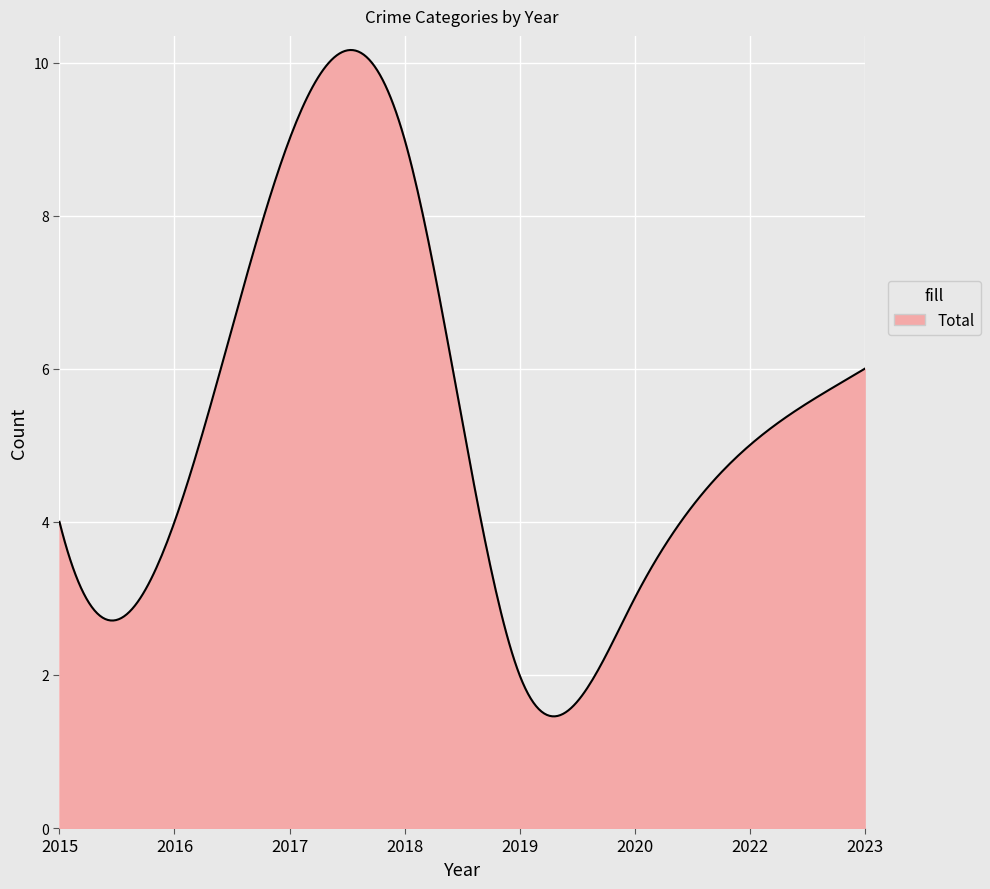

What is the maximum value shown in the chart?

10.2